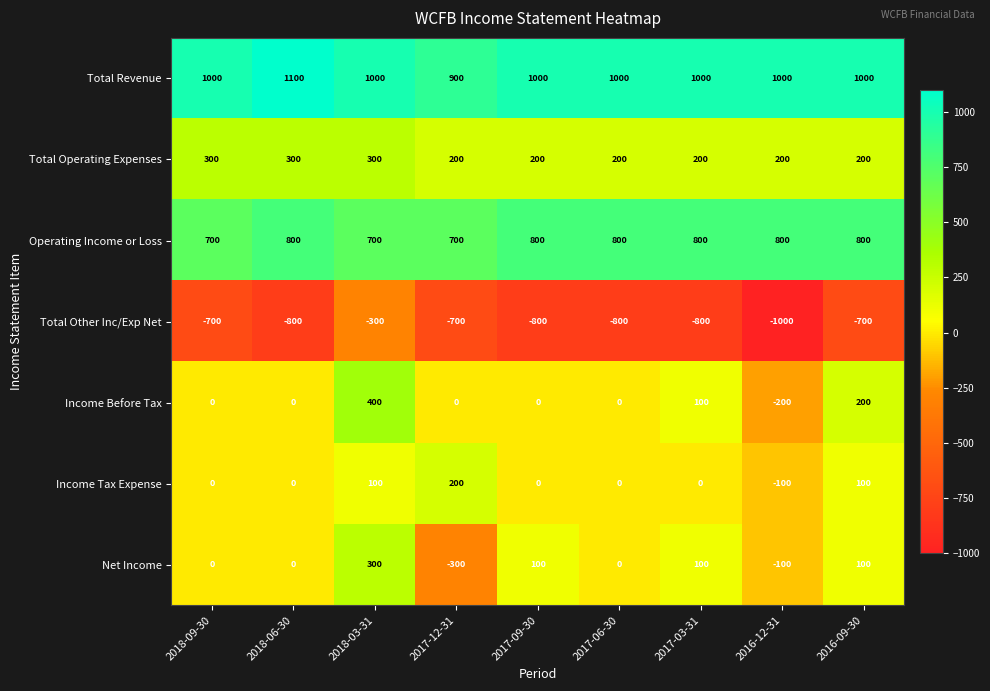

True or false: Total Revenue has a value of 1566 at 2016-12-31.

False